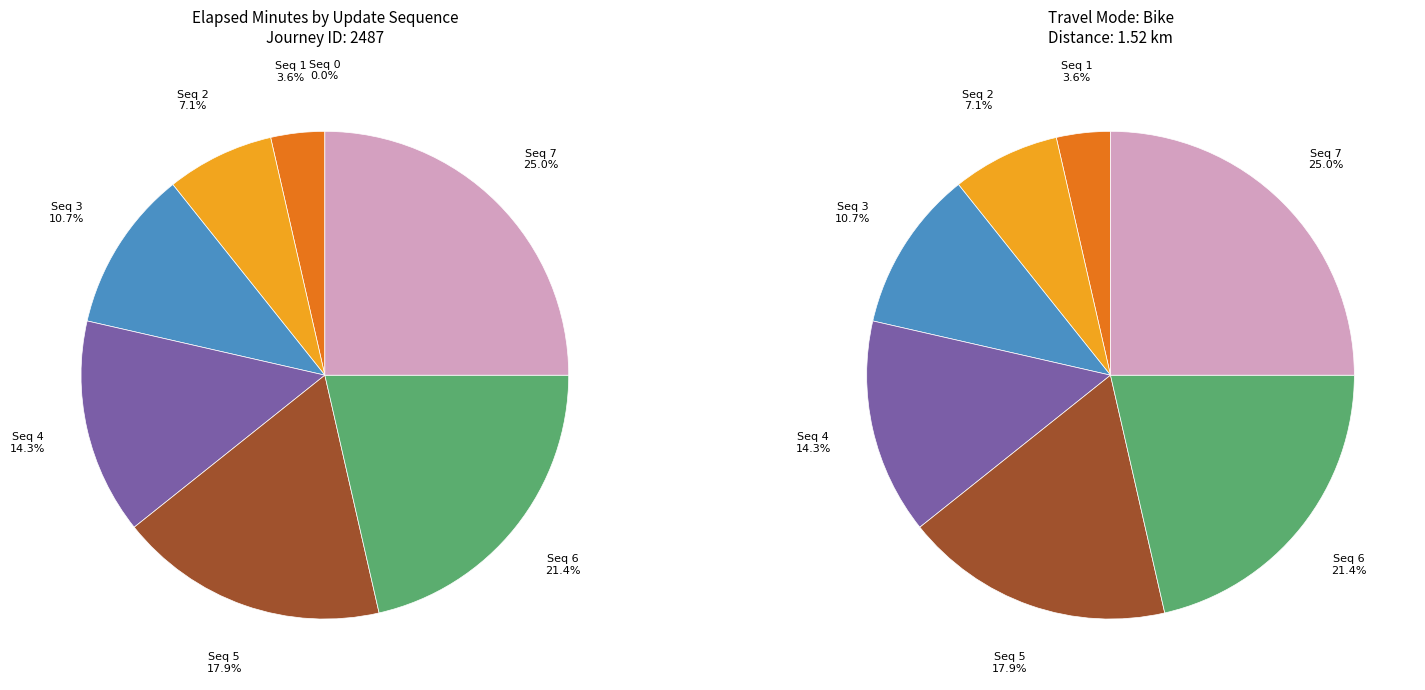

Rank the categories by value from lowest to highest.

0, 1, 2, 3, 4, 5, 6, 7